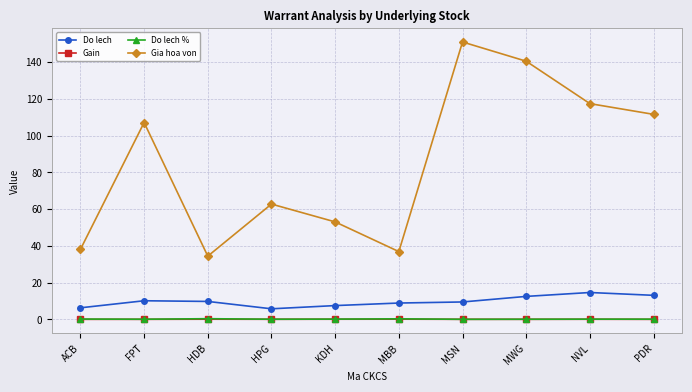

Which series changed the most between KDH and NVL?

Gia hoa von